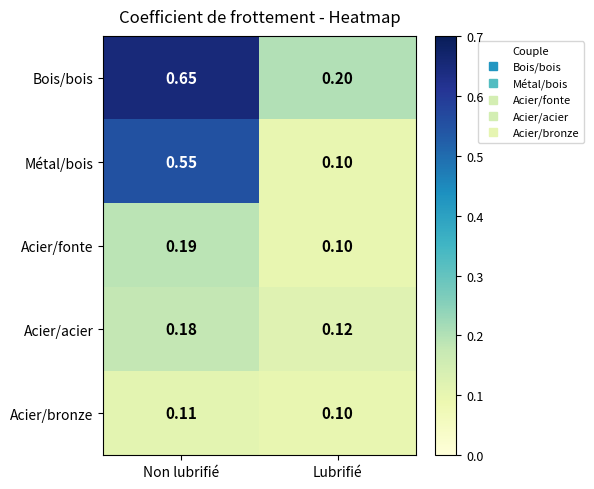

List the labels in order of Bois/bois value, smallest first.

Lubrifié, Non lubrifié